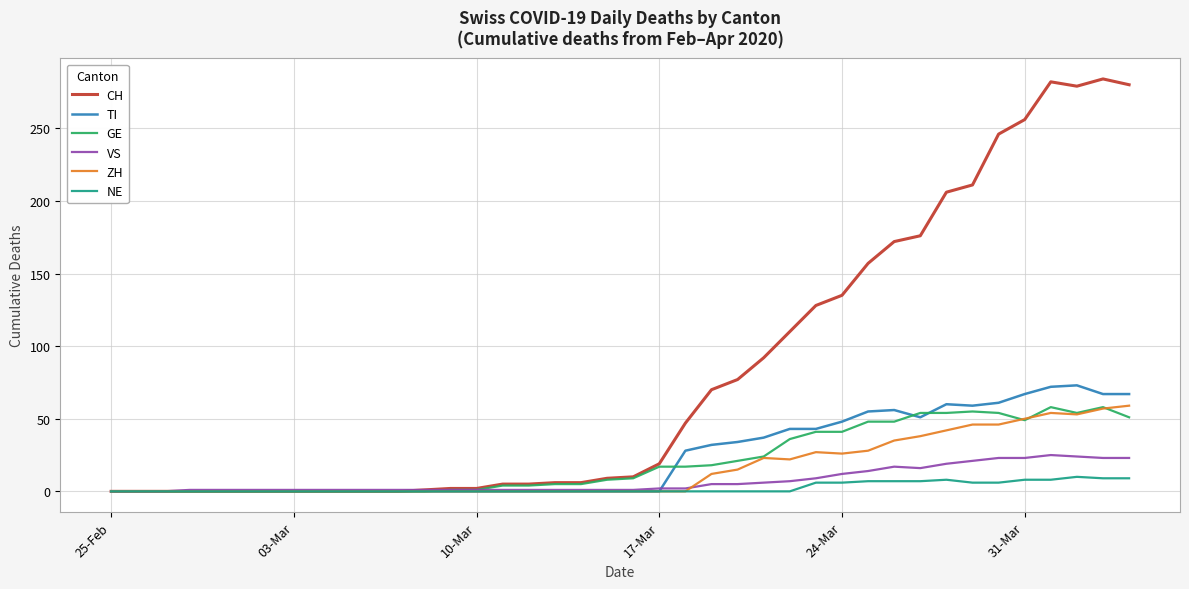

Which series has the largest range (max minus min)?

CH